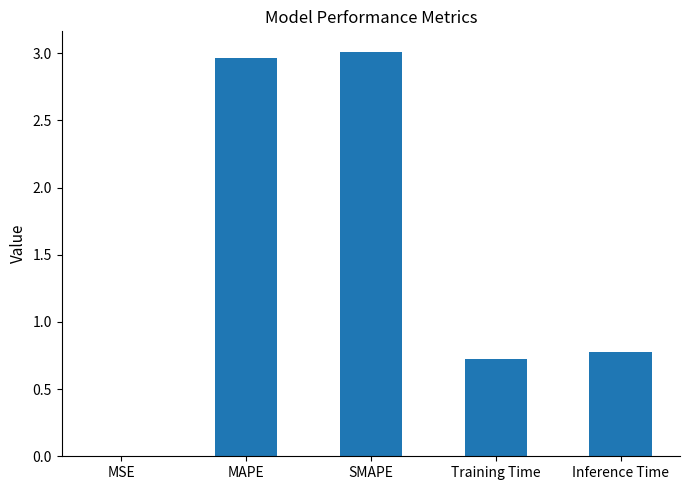

What is the sum of all values?

7.5